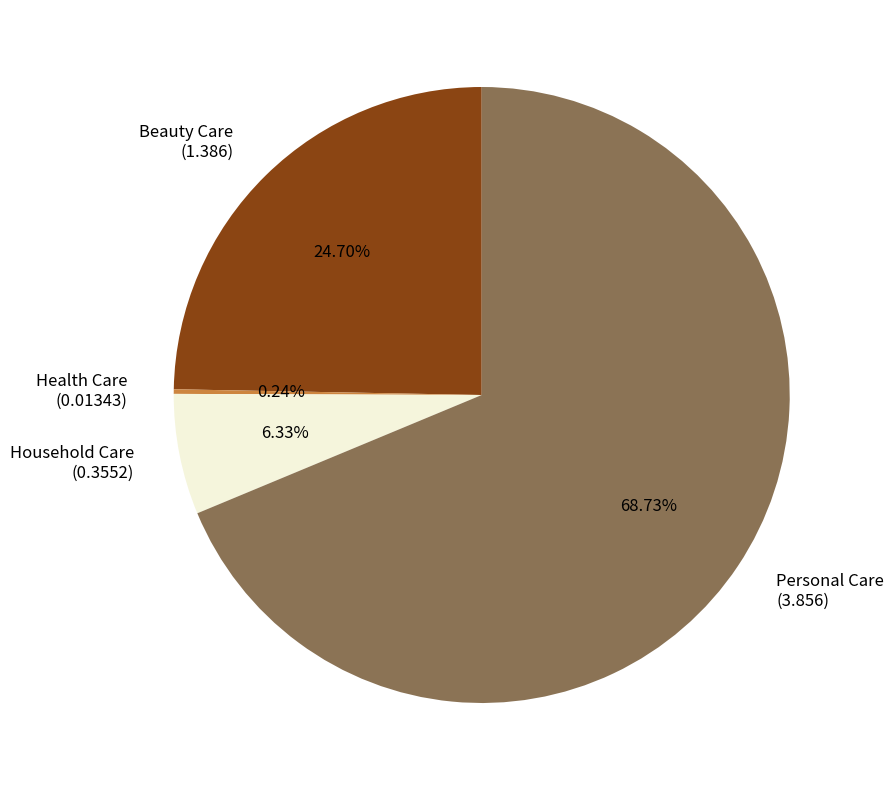

To the nearest percent, what is the combined percentage of Household Care and Beauty Care?

31%